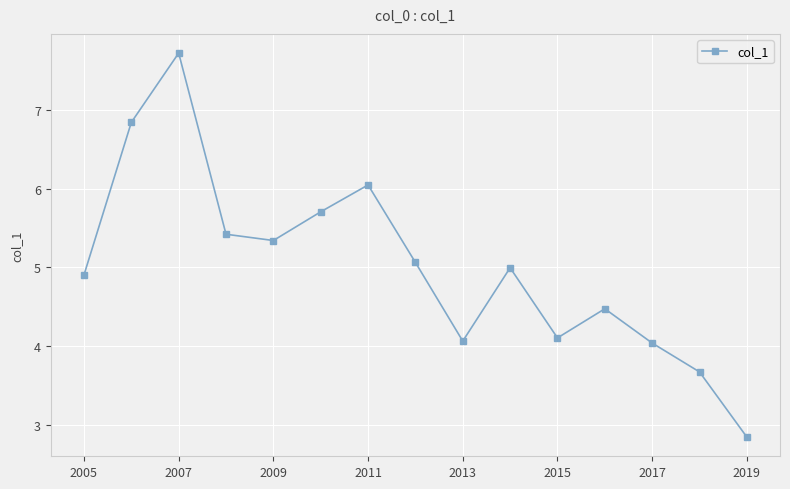

How many lines are shown in the chart?

1